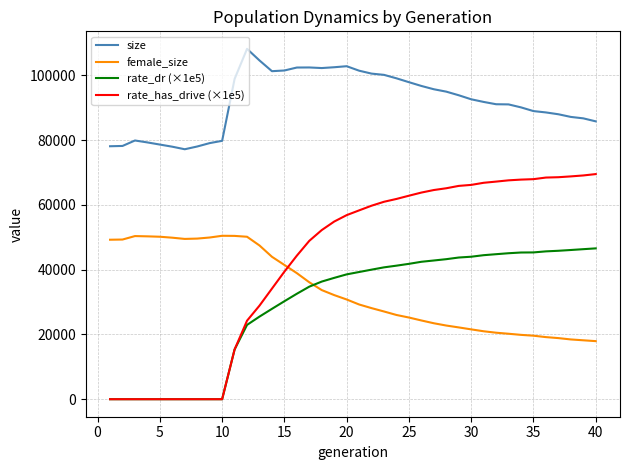

What is the greatest value displayed?

108176.0